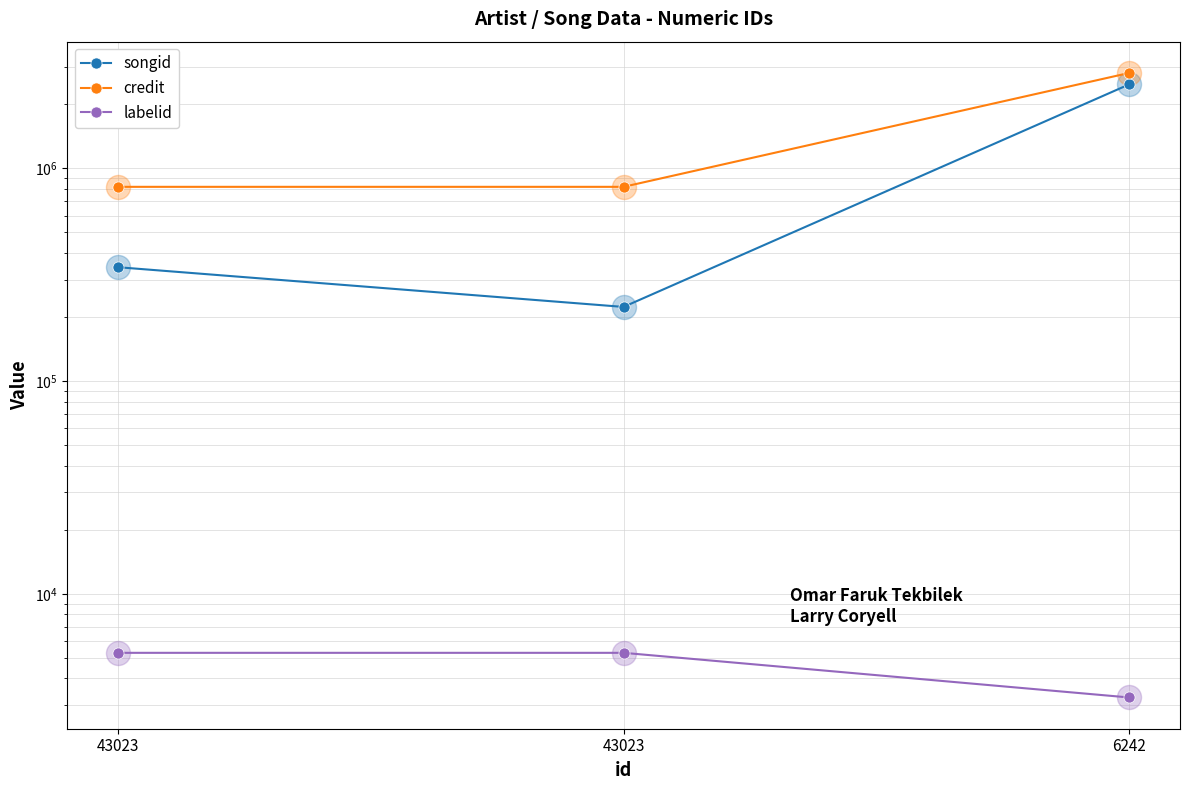

What are all the series names shown in the legend?

songid, credit, labelid